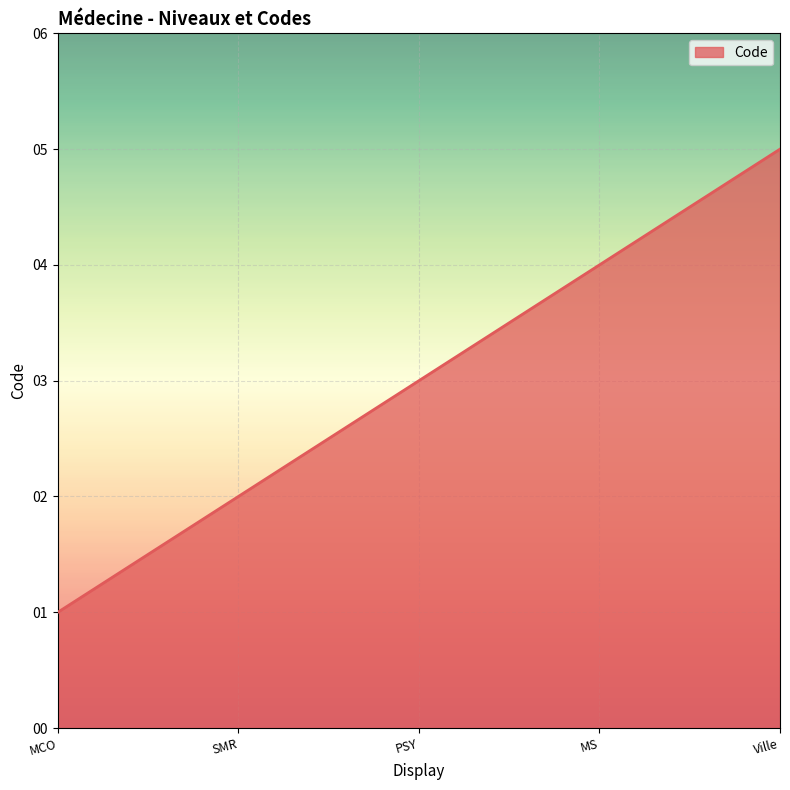

Reading left to right, extract all data points from this chart.

MCO=1	SMR=2	PSY=3	MS=4	Ville=5